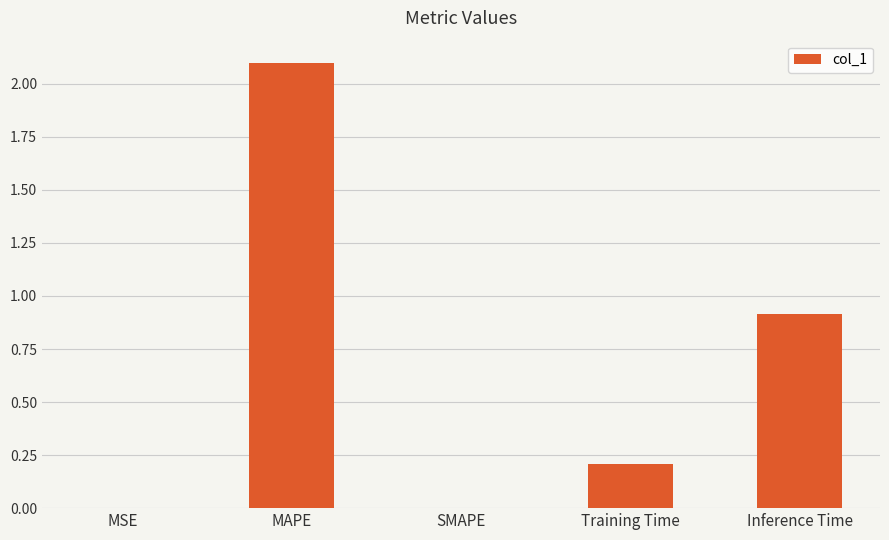

What is the sum of all values?

3.2